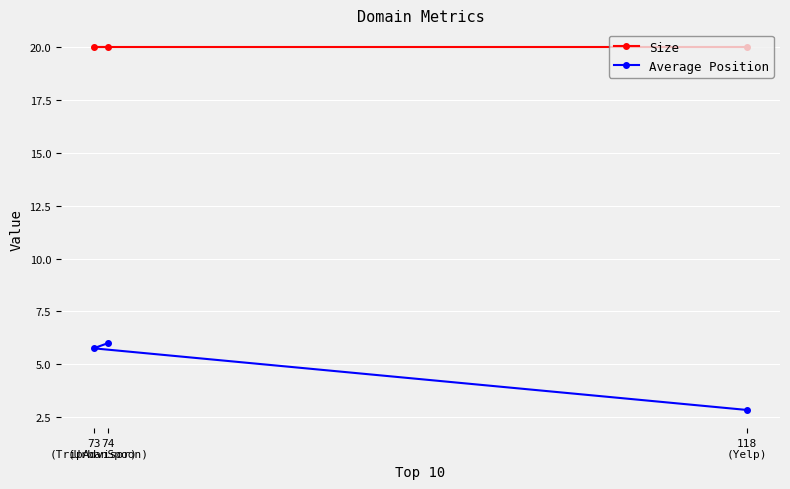

True or false: Size has a value of 20.0 at 73
(TripAdvisor).

True